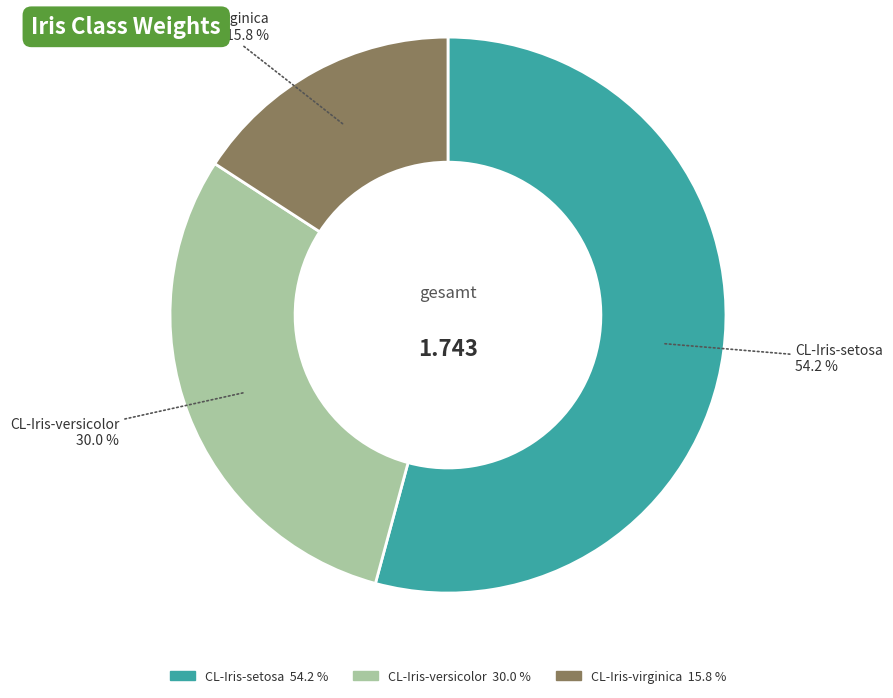

True or false: CL-Iris-setosa accounts for 66% of the total.

False